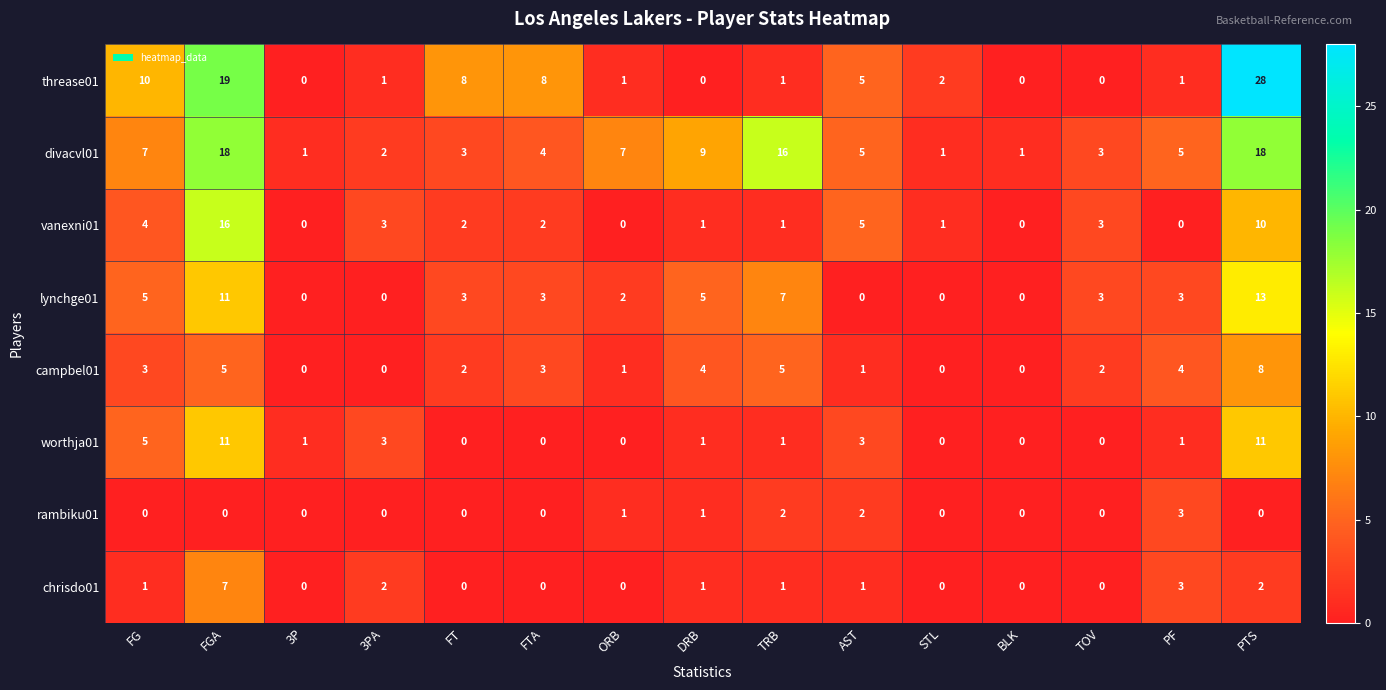

What is the sum of all rambiku01 values?

9